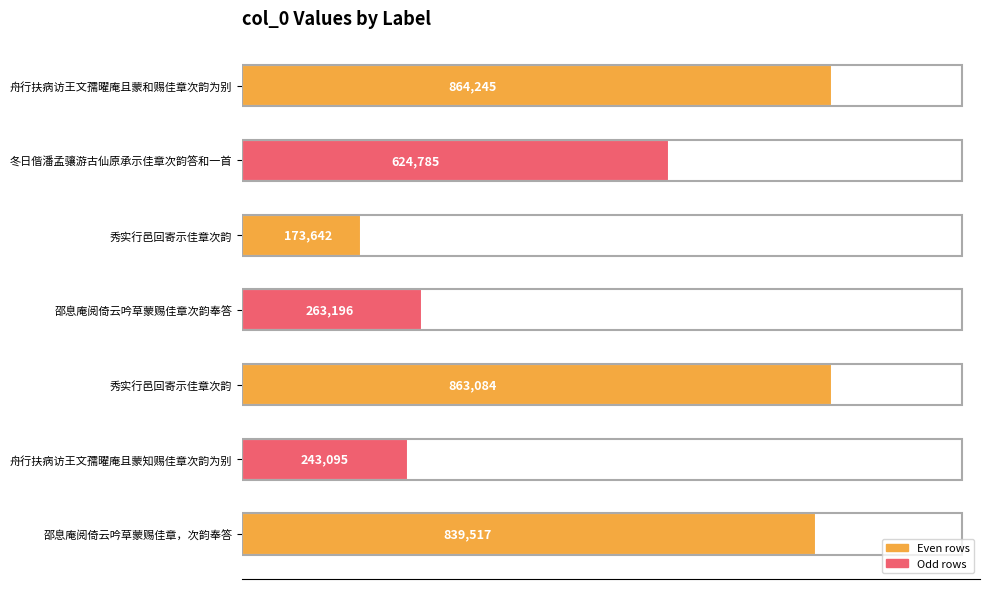

What is the average value?

553081